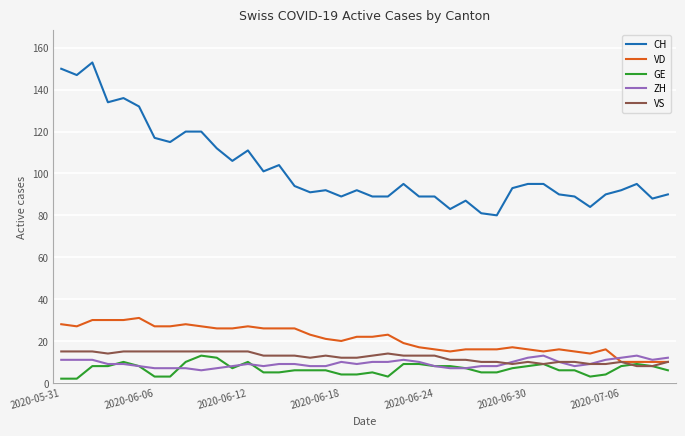

Which series has the largest range (max minus min)?

CH